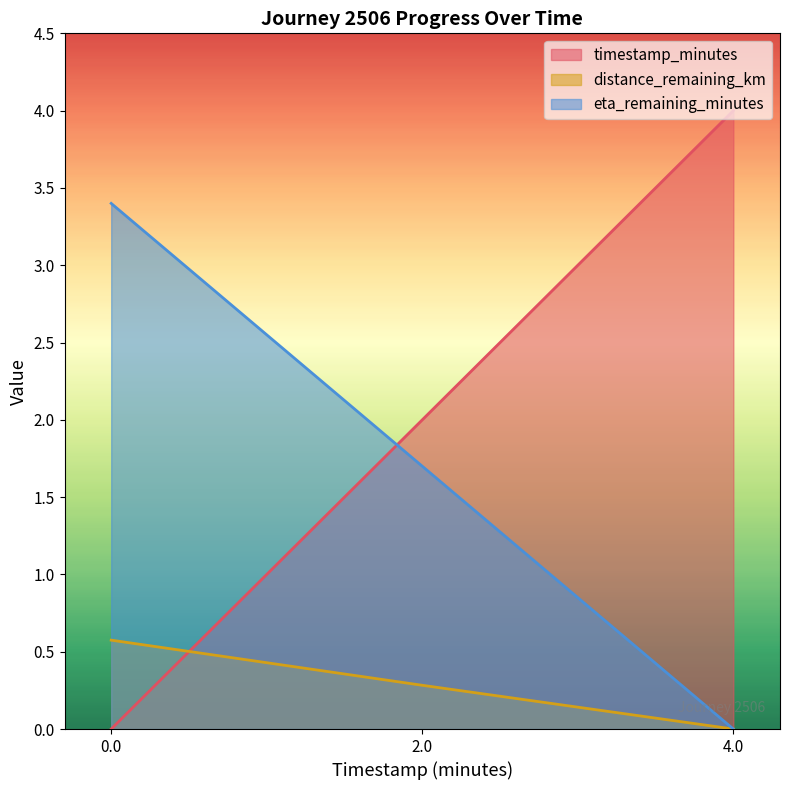

What is the maximum value shown in the chart?

4.0